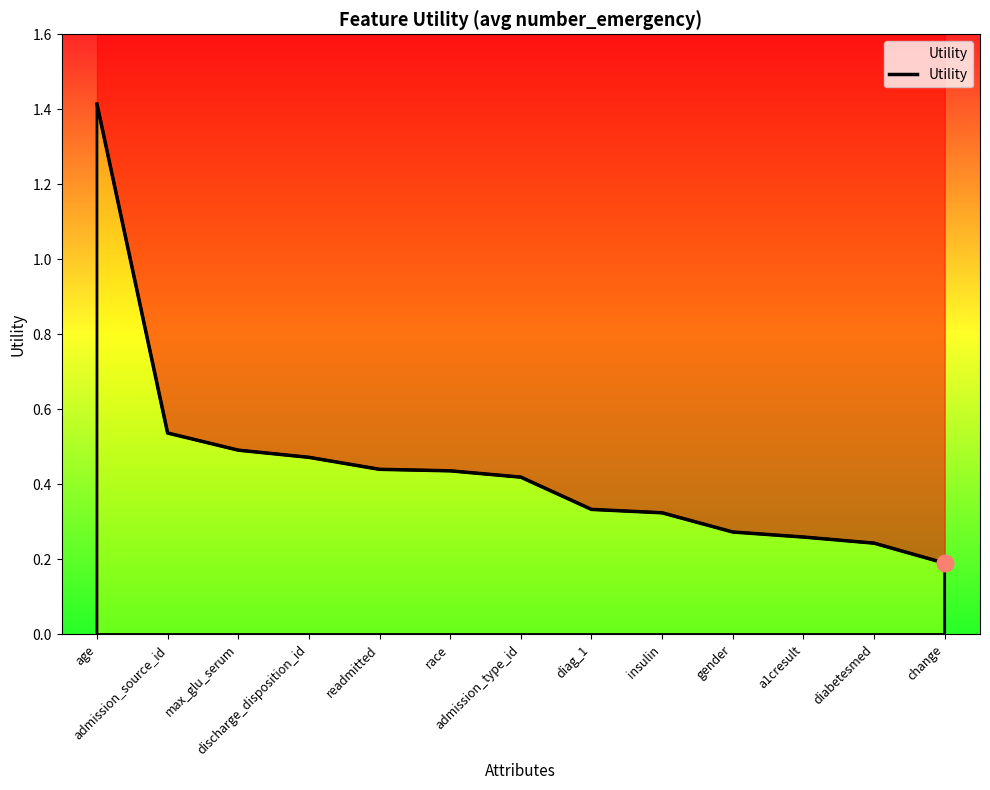

What is the sum of all values?

5.8